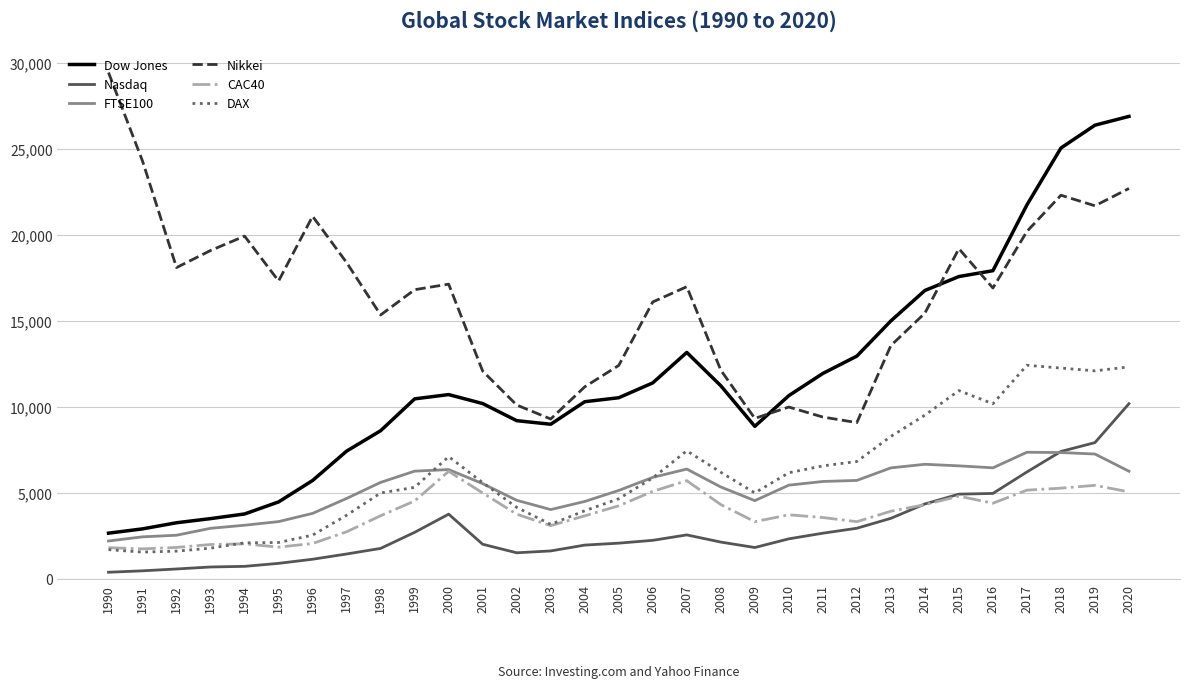

Where does the Dow Jones series first go above 10546?

2000